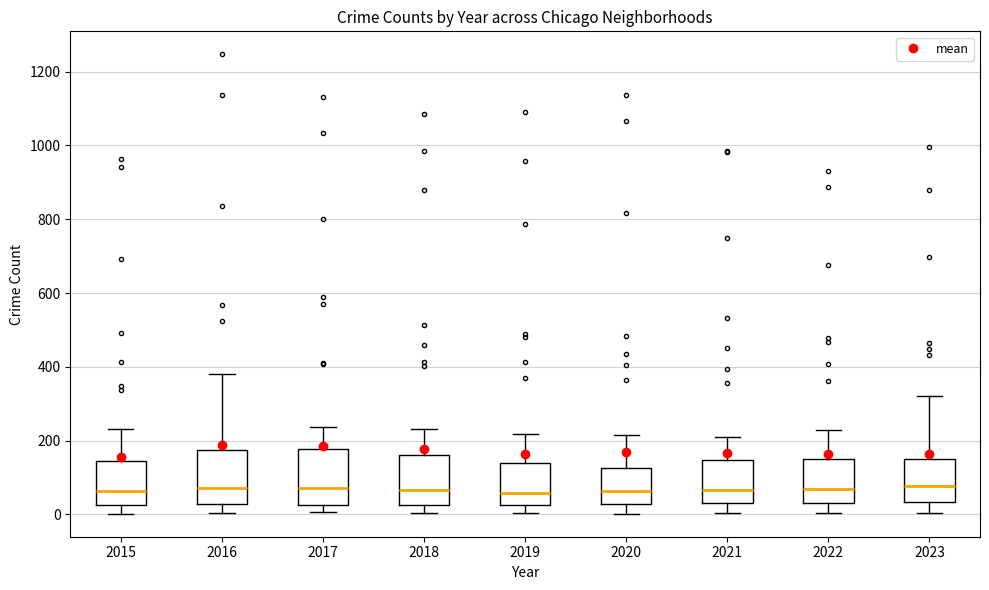

Reading left to right, read every box against the y-axis: the position of its median line, the range the box covers, and the ends of its whiskers. The values are not printed on the chart, so give them approximately, as read against the axis.

2015: median 60, box 20 to 140, whiskers 0 to 240
2016: median 80, box 20 to 180, whiskers 0 to 380
2017: median 80, box 20 to 180, whiskers 0 to 240
2018: median 60, box 20 to 160, whiskers 0 to 240
2019: median 60, box 20 to 140, whiskers 0 to 220
2020: median 60, box 20 to 120, whiskers 0 to 220
2021: median 60, box 40 to 140, whiskers 0 to 220
2022: median 80, box 40 to 160, whiskers 0 to 220
2023: median 80, box 40 to 160, whiskers 0 to 320